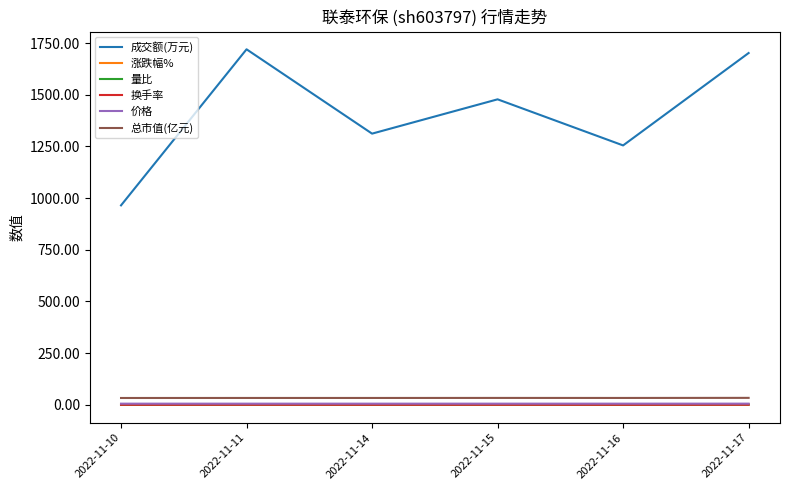

What is the average value of the 量比 series?

1.0